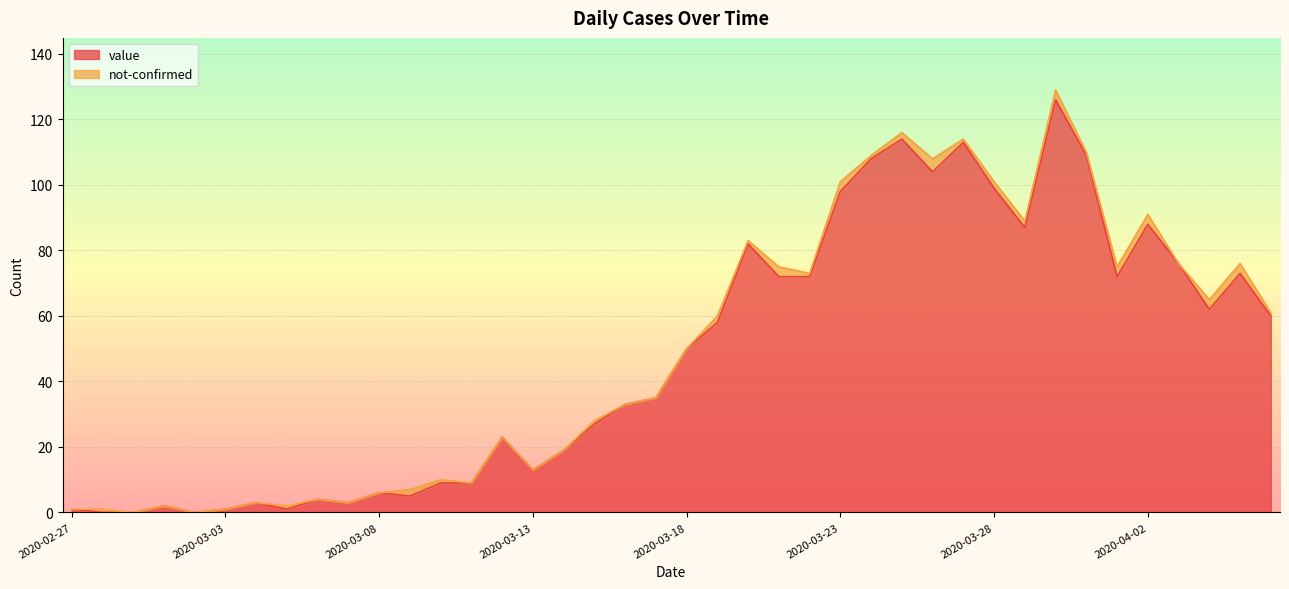

True or false: there are more than 0 points higher than both neighbors.

True